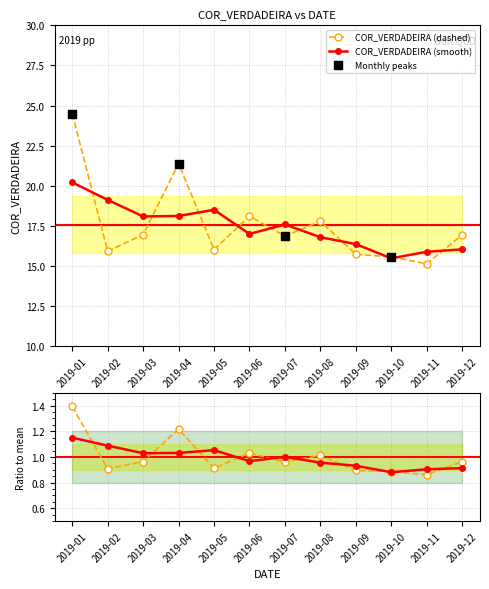

What is the ratio of the value at 2019-01 to the value at 2019-05?

1.5